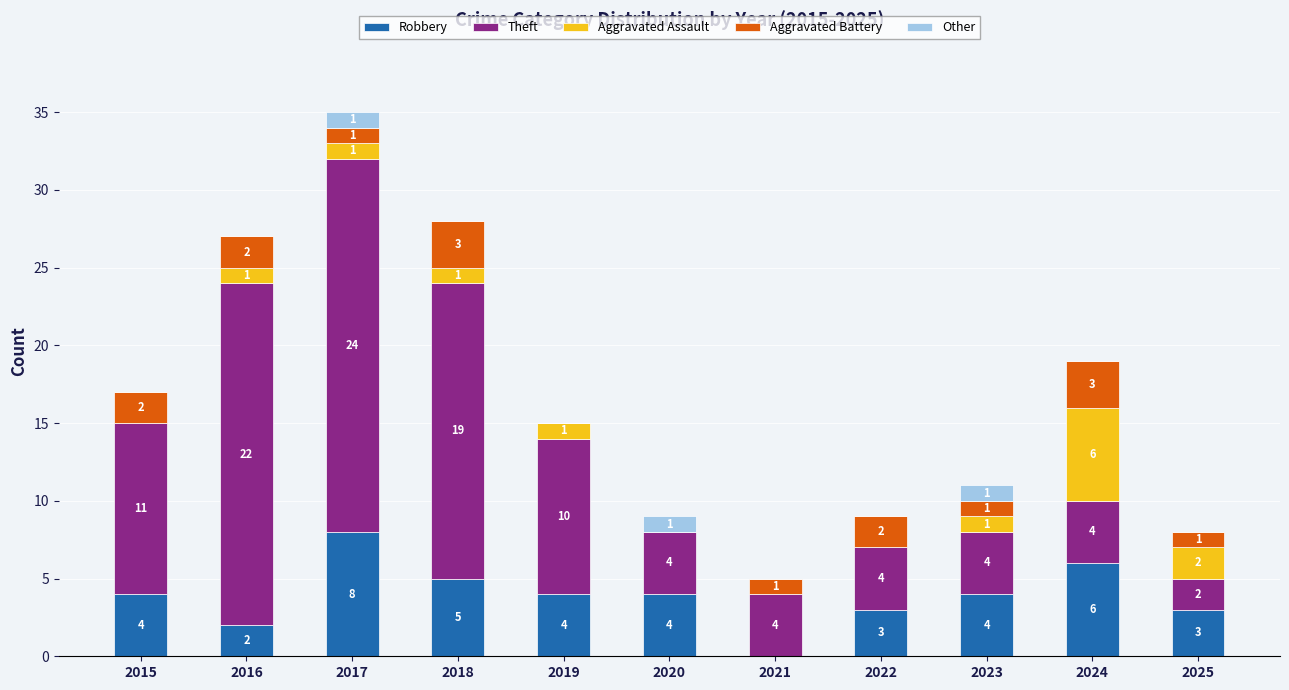

What is the average value of the Robbery series?

4